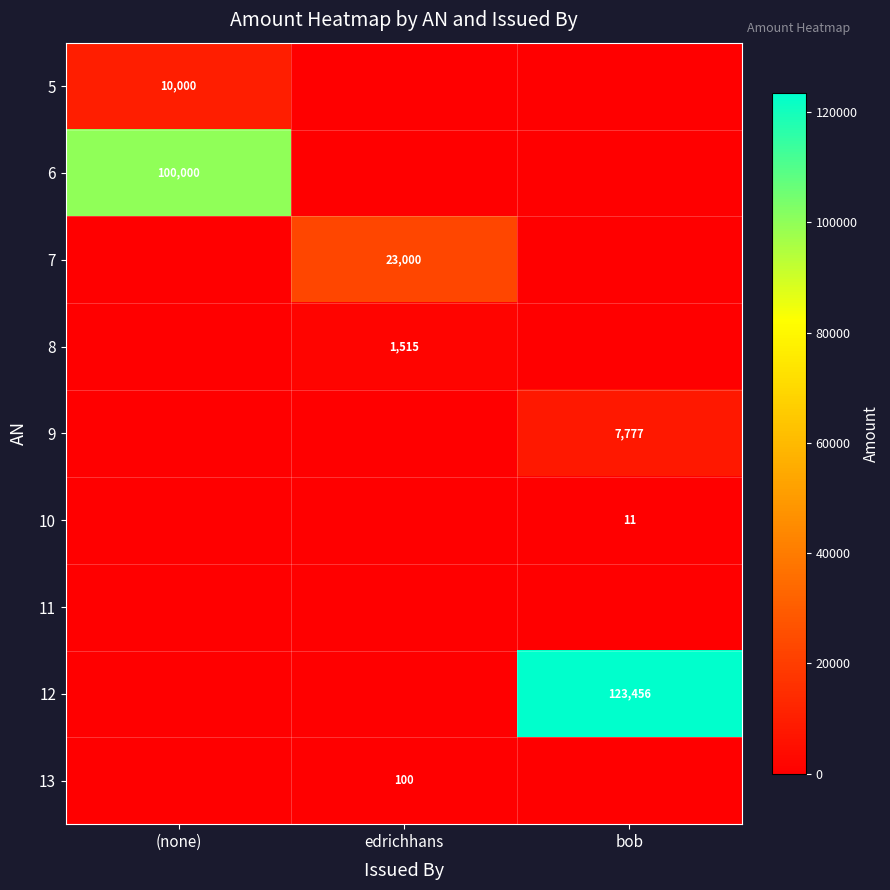

The value of 7 at edrichhans is 23000. True or false?

True